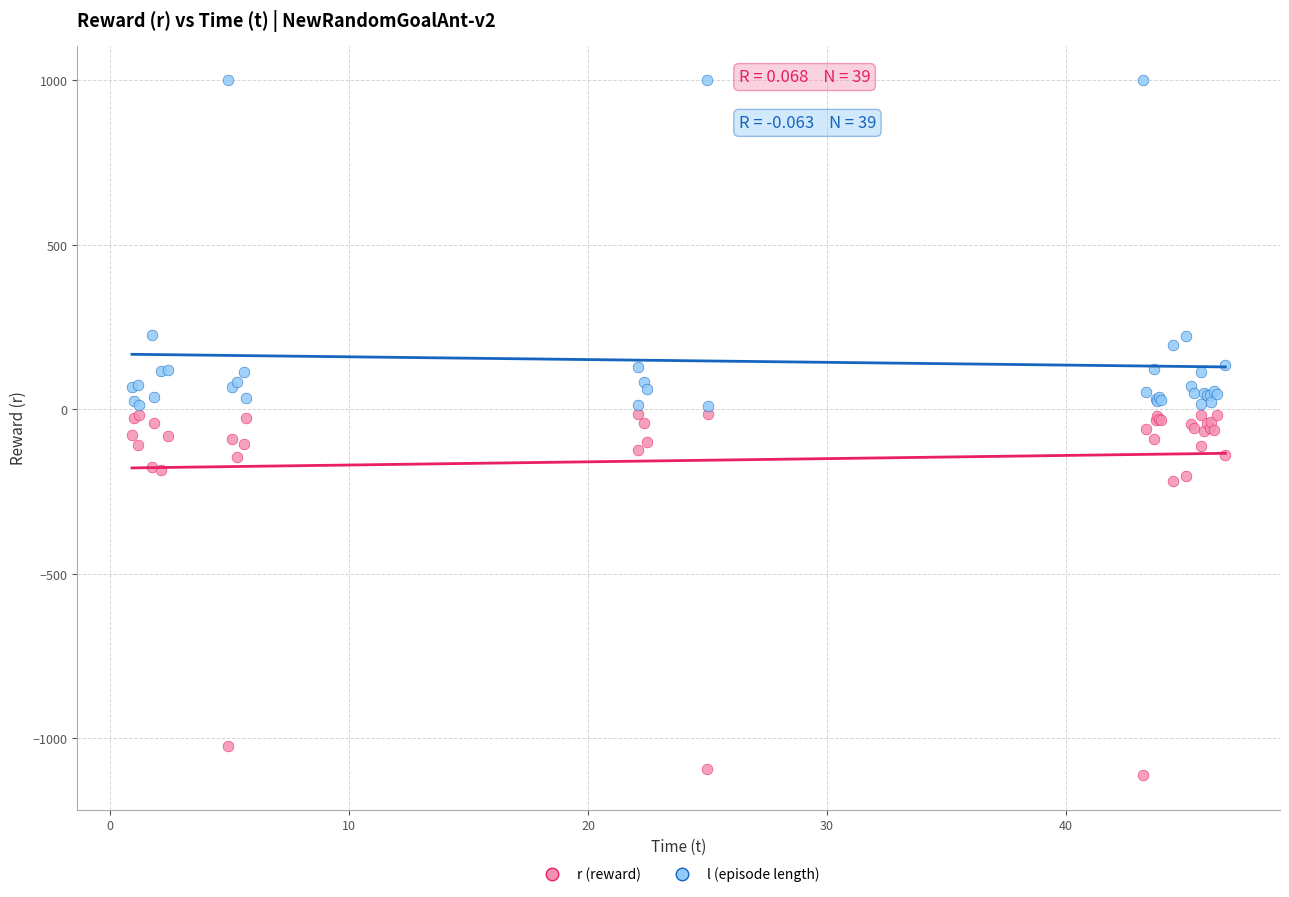

Which series reaches the minimum Y coordinate?

r (reward)